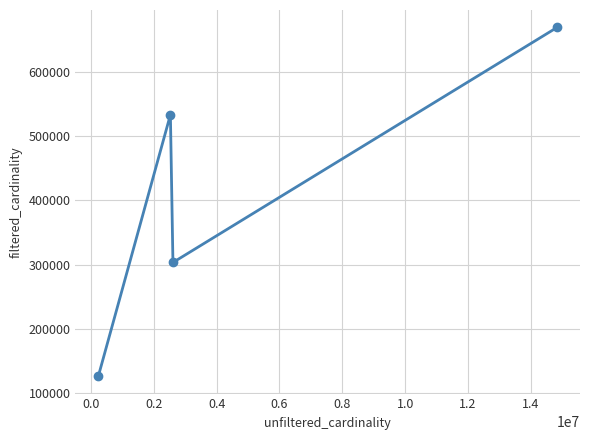

What is the difference between the maximum and second lowest values?

366065